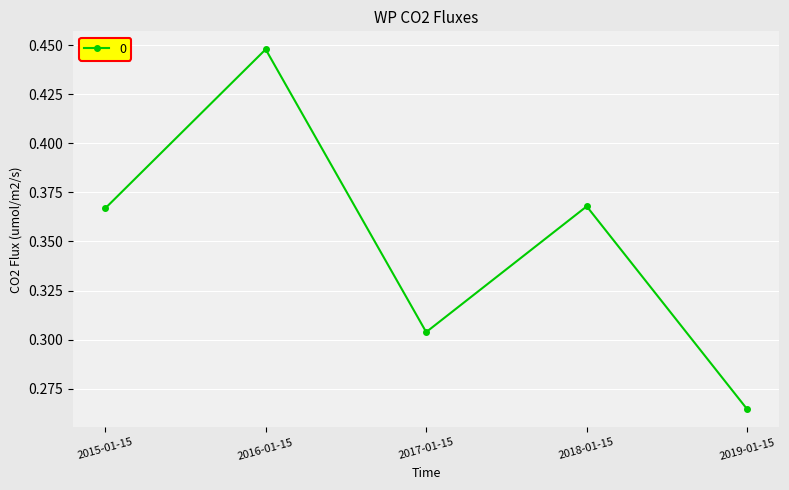

Is it true that the value at 2017-01-15 is 0.1?

False